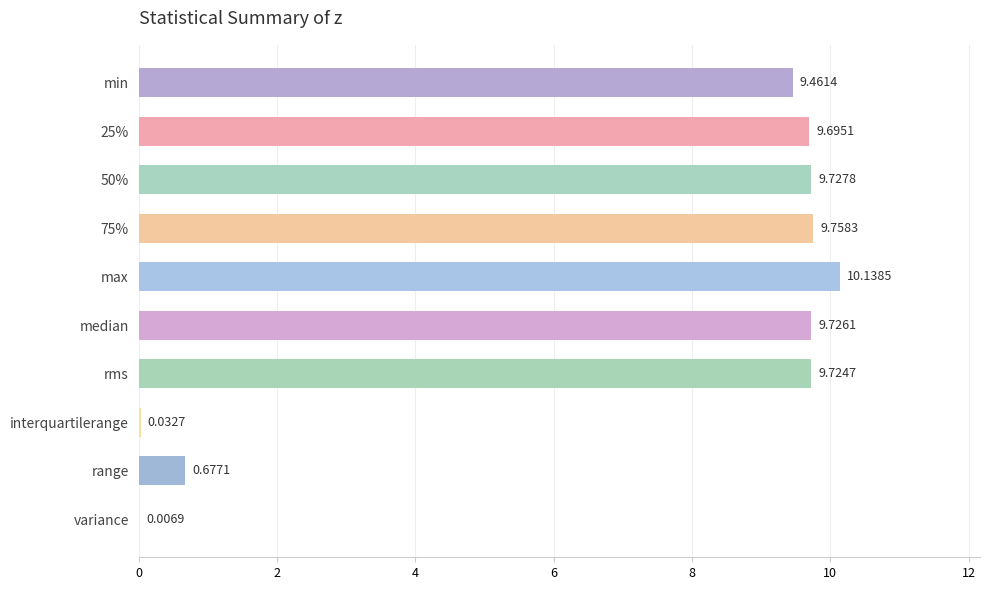

Count the number of data series in this chart.

1